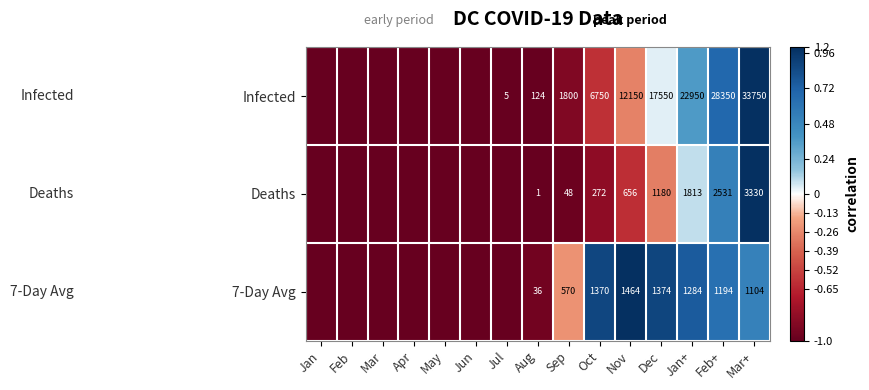

Is it true that 7-Day Avg equals -0.4 at Sep?

False